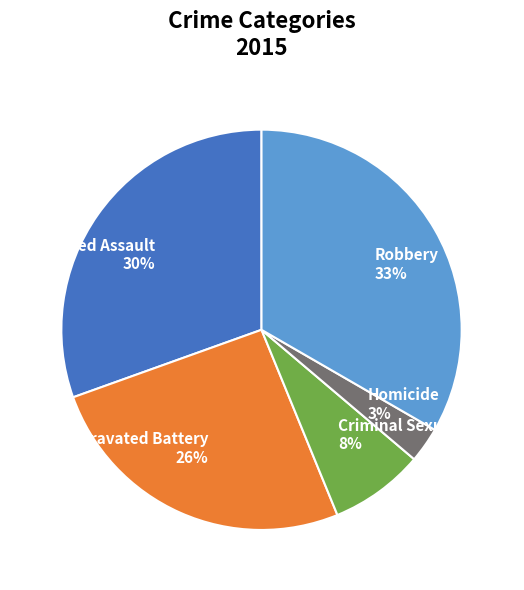

Is the sum of Robbery and Aggravated Assault greater than half?

Yes